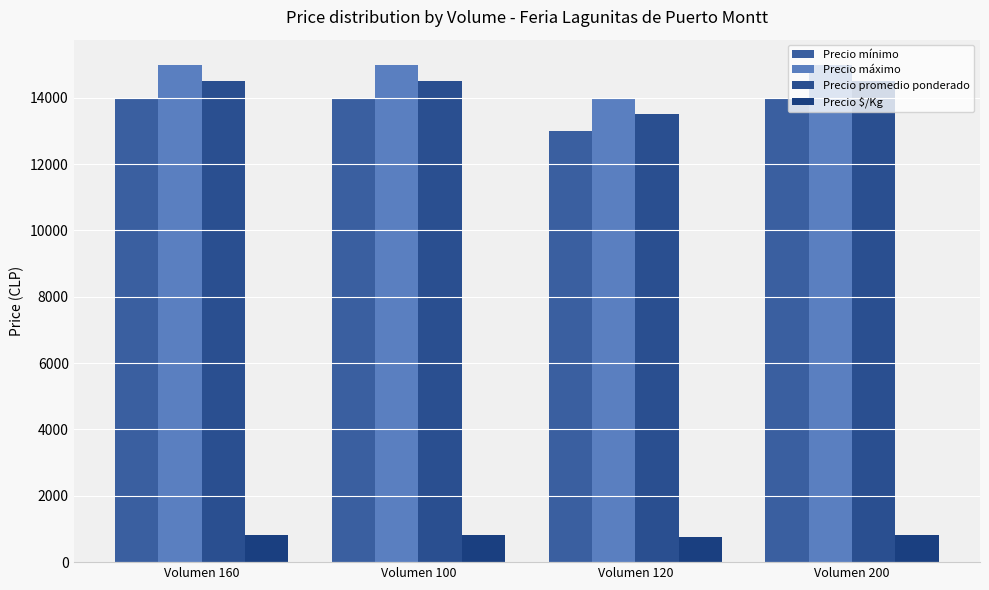

Where is Precio mínimo nearest to the value 13500?

Volumen 160